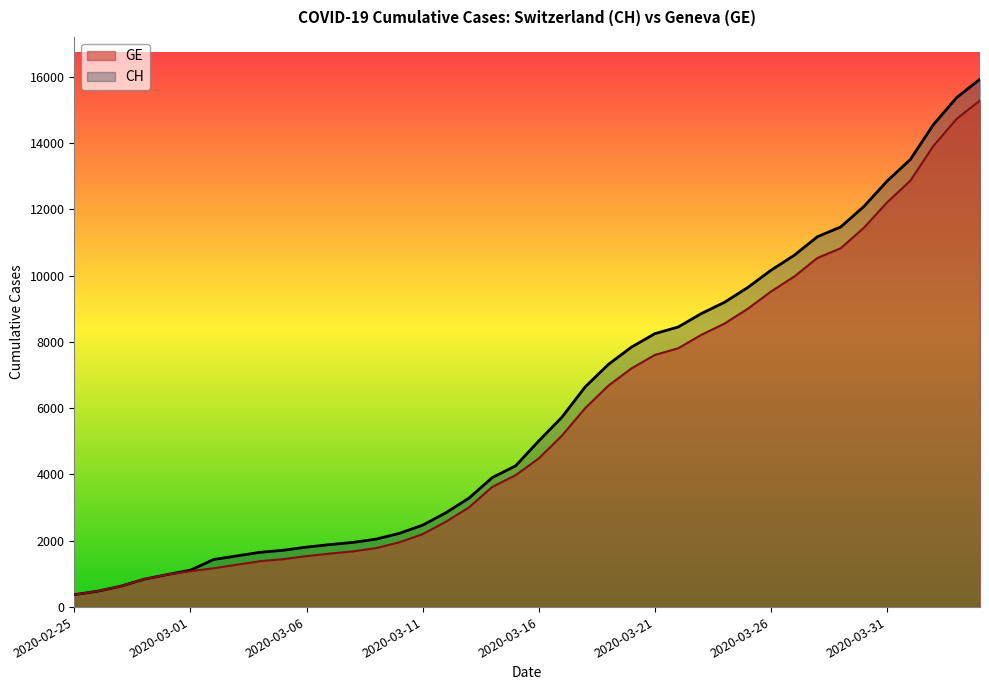

At 2020-03-19, list the series in order from largest to smallest.

CH, GE